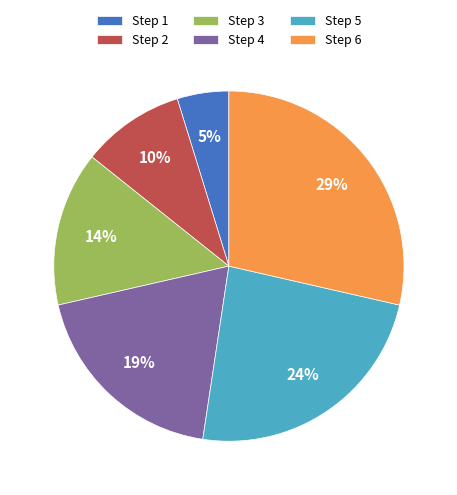

What is the ratio of the value at Step 4 to the value at Step 6?

0.7